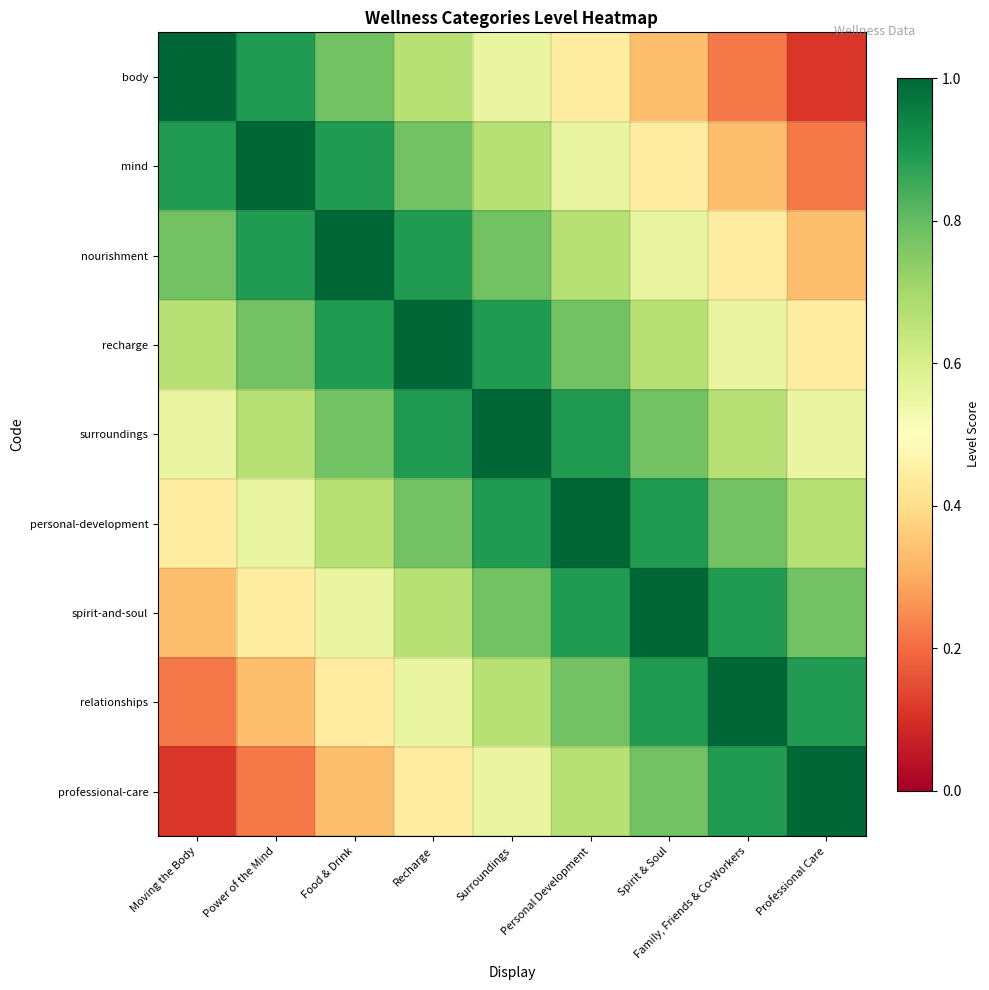

At how many categories does at least one series exceed 0?

9